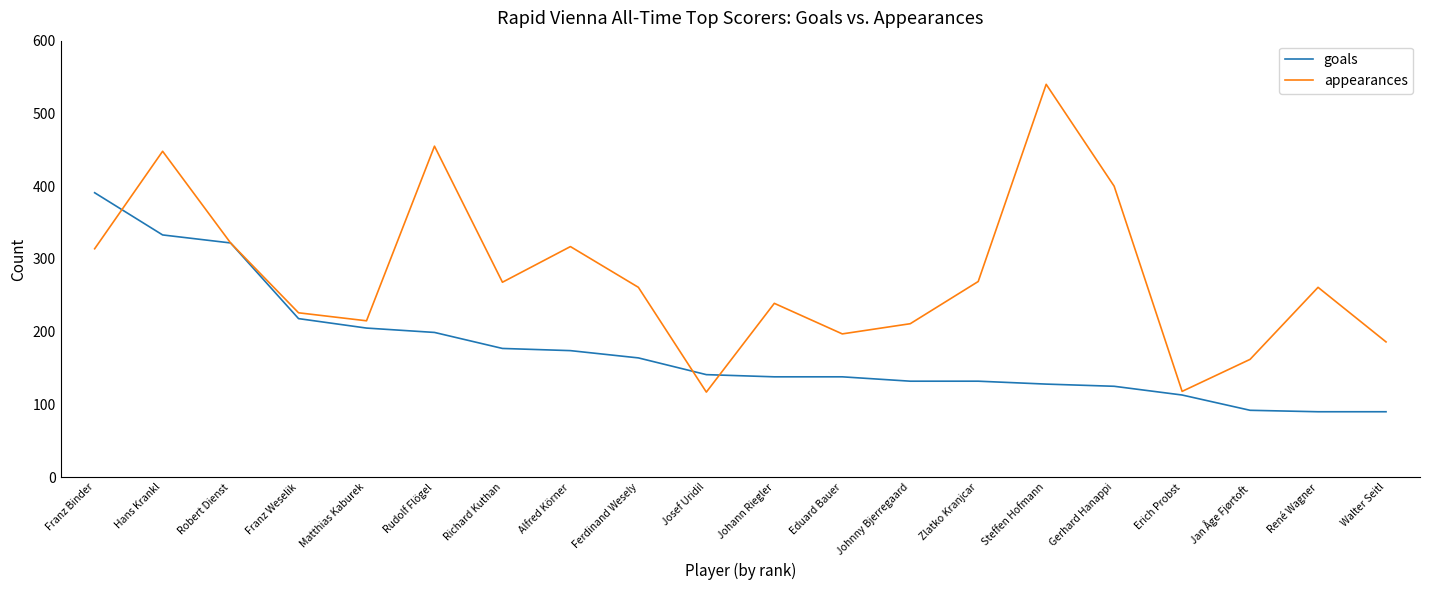

What are all the series names shown in the legend?

goals, appearances